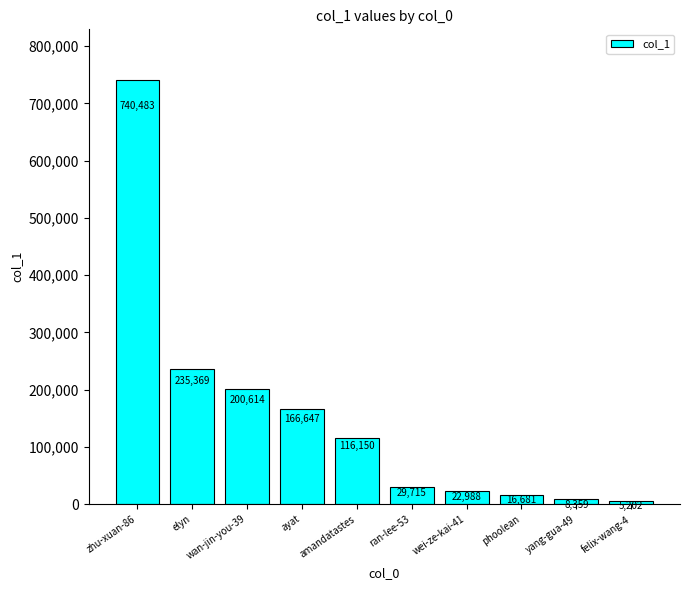

What value does the data have at amandatastes, to the nearest 10?

116150